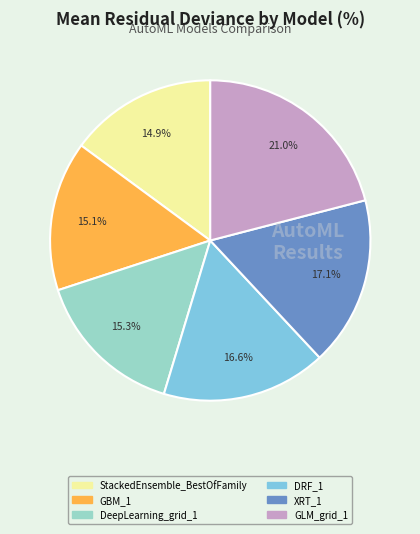

Is there a majority slice in this chart?

No